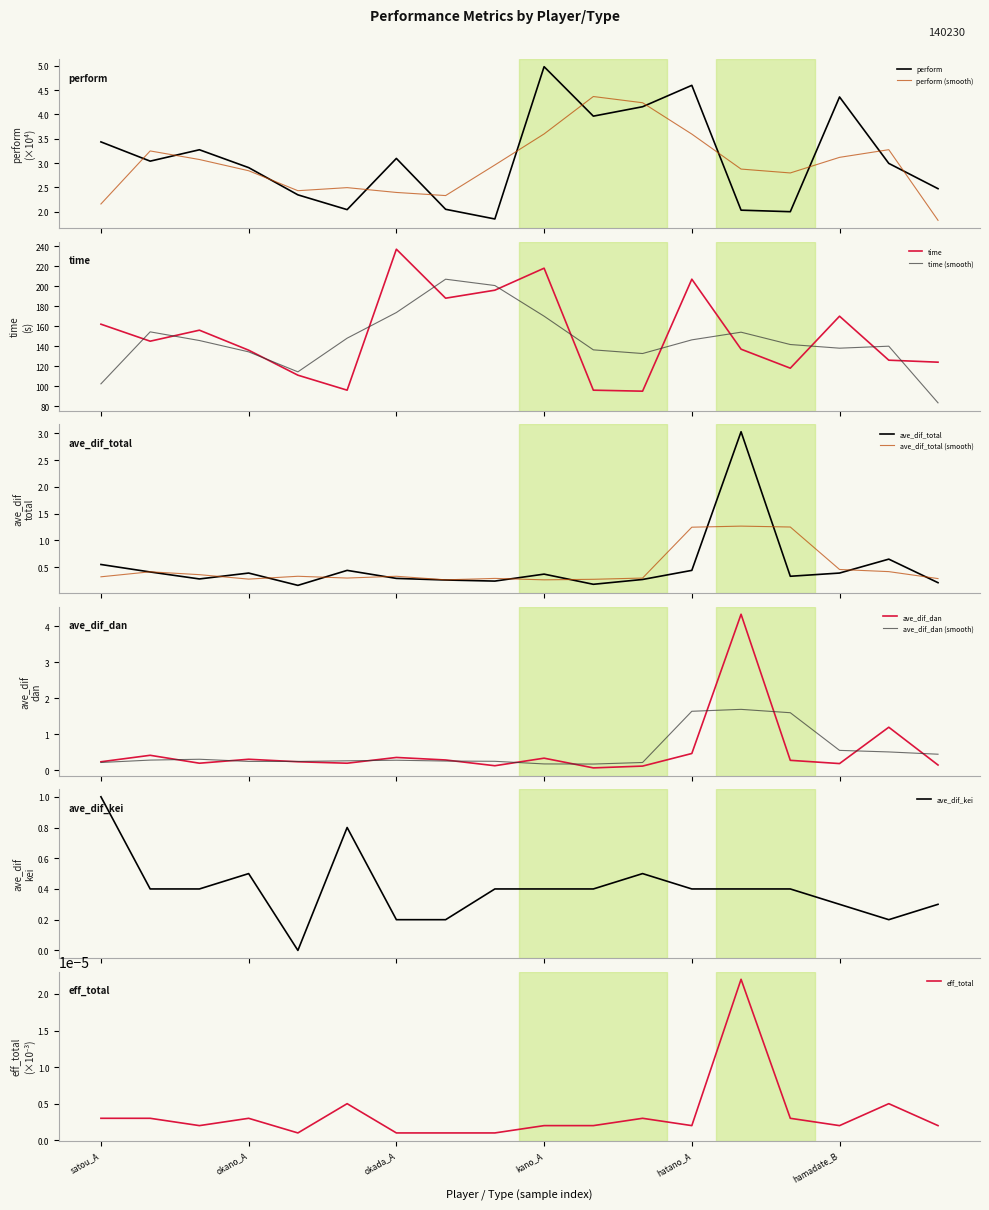

Does the chart display data point markers on the line(s)?

No